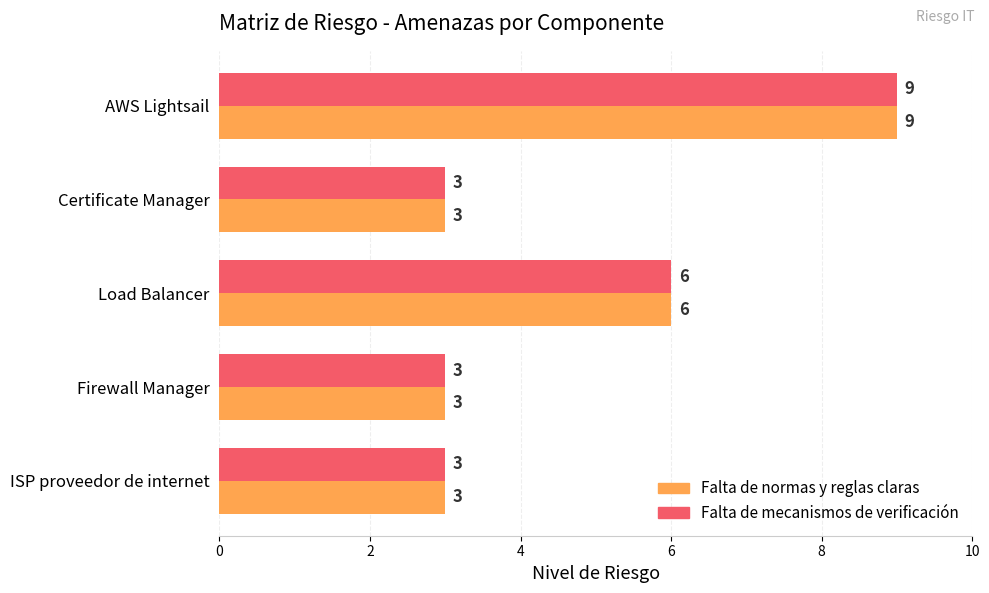

Read the Falta de mecanismos de verificación value at Firewall Manager.

3